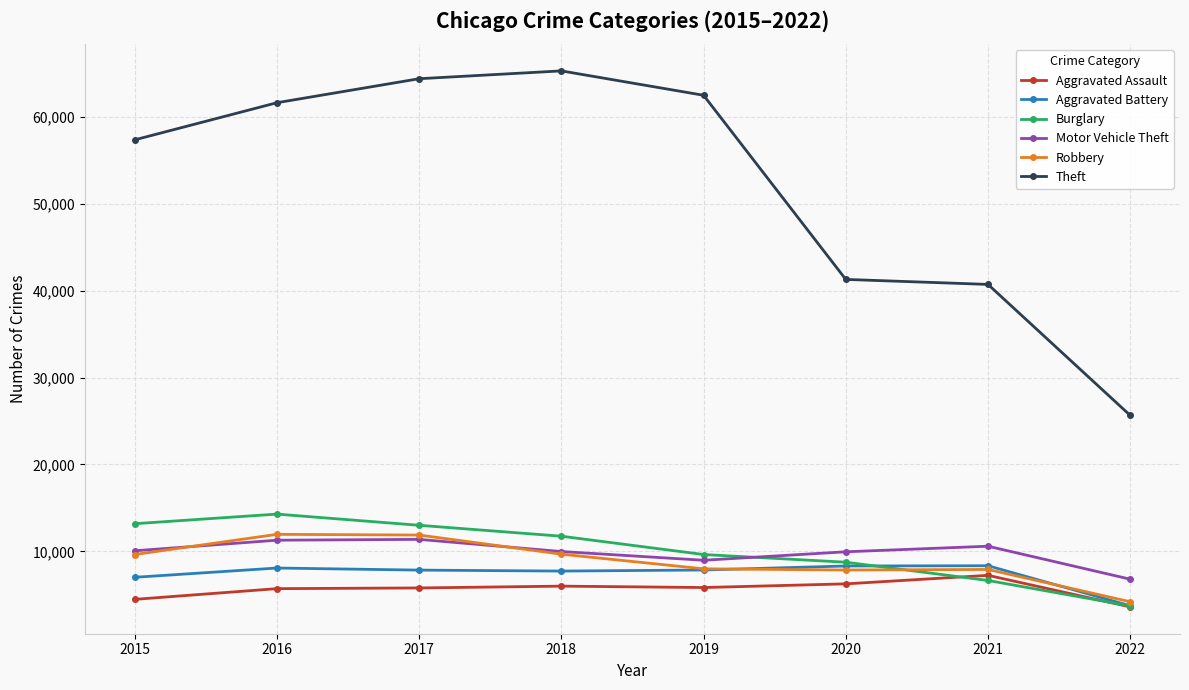

List the labels in order of Theft value, smallest first.

2022, 2021, 2020, 2015, 2016, 2019, 2017, 2018